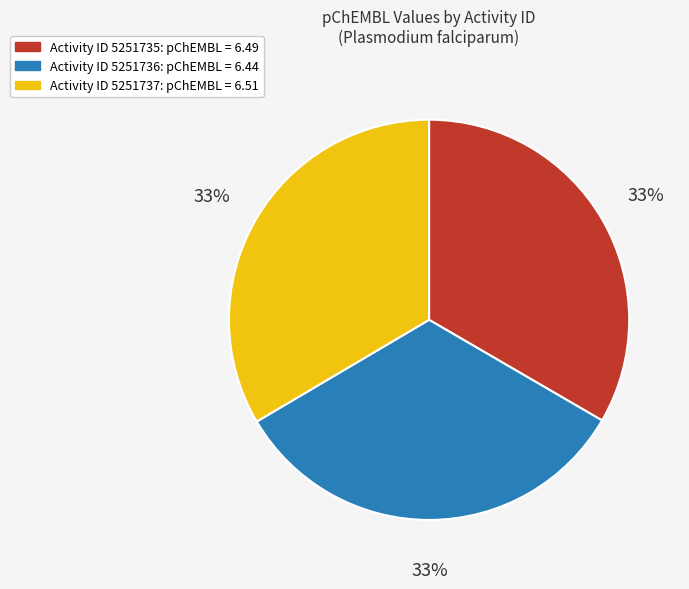

Is there any slice that represents more than half of the pie?

No